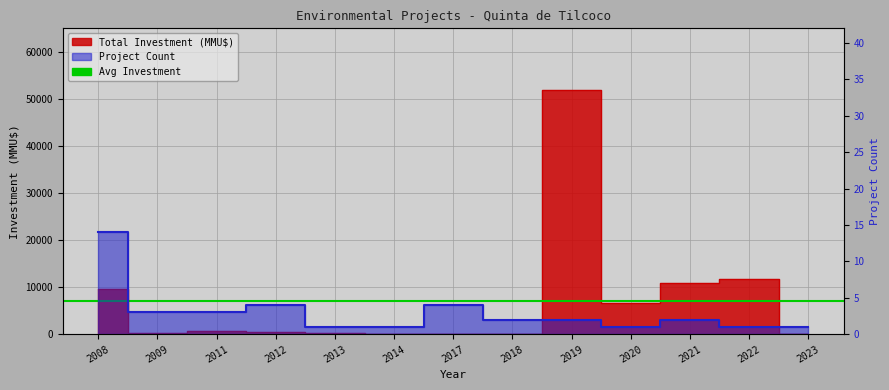

What is the total value across all series at 2011?

803